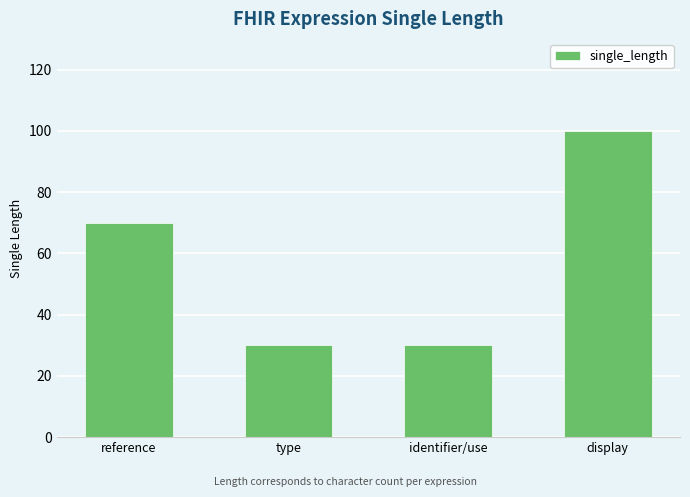

What is the label of the 2nd bar from the left?

type